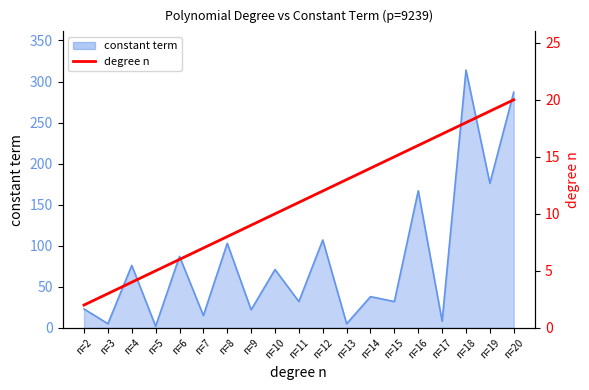

What is the smallest value displayed?

2